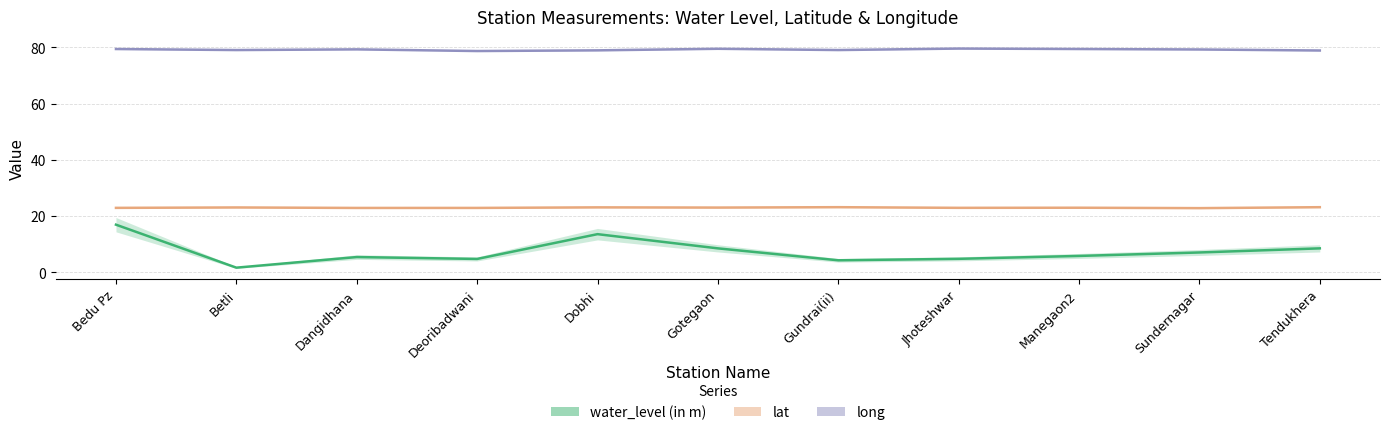

What is the difference between the maximum and minimum values in the long series?

0.9